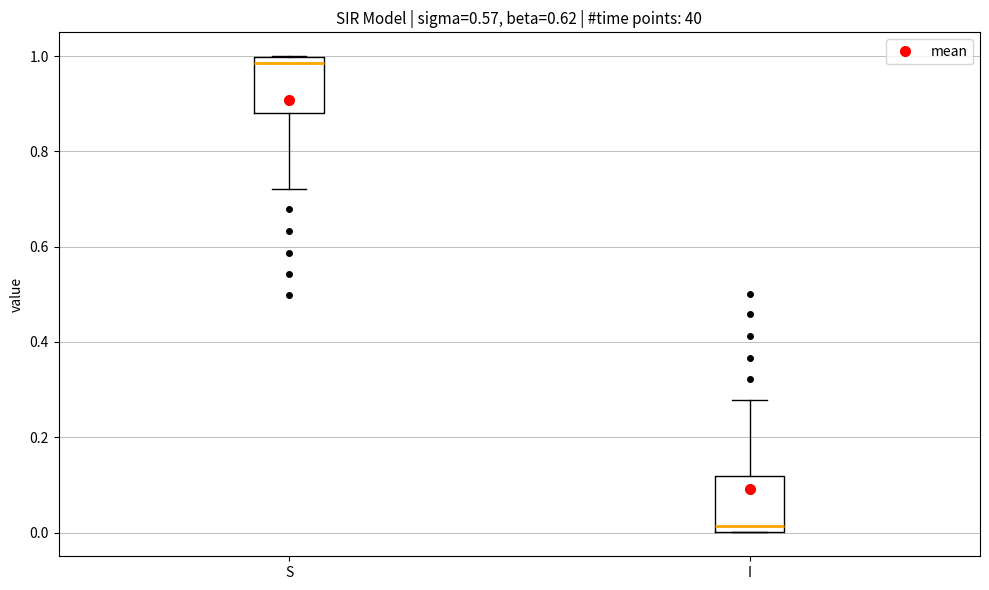

Where is the lower edge of the box for S on the y-axis? The values are not printed on the chart, so give them approximately, as read against the axis.

0.88